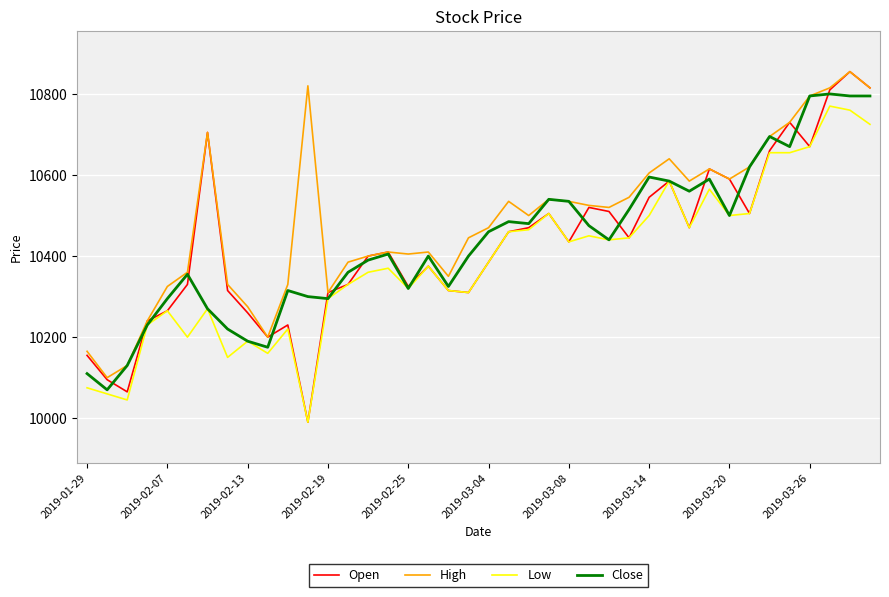

Which series has the largest range (max minus min)?

Open